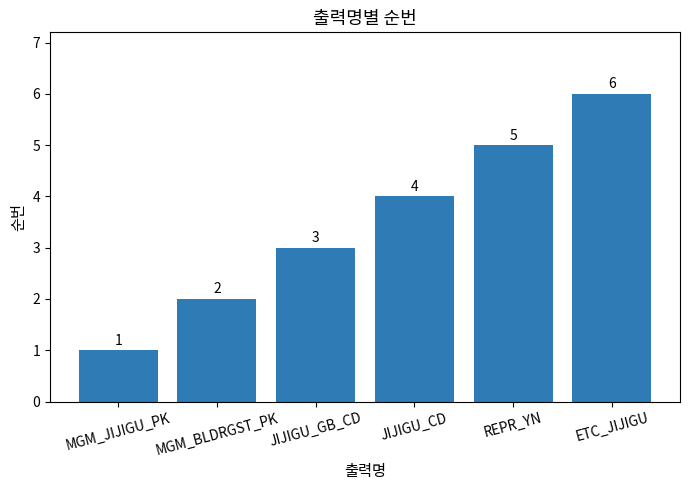

What is the smallest value displayed?

1